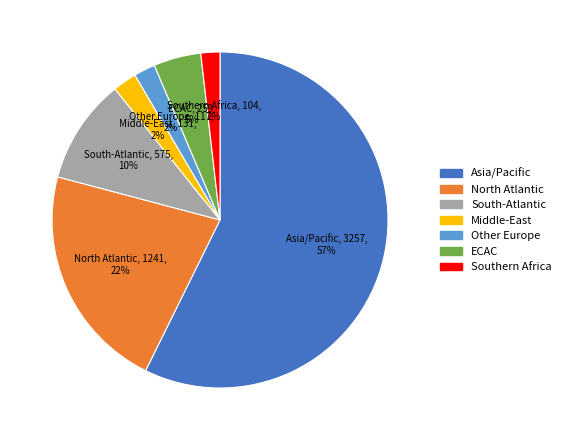

Count the number of slices in the pie.

7